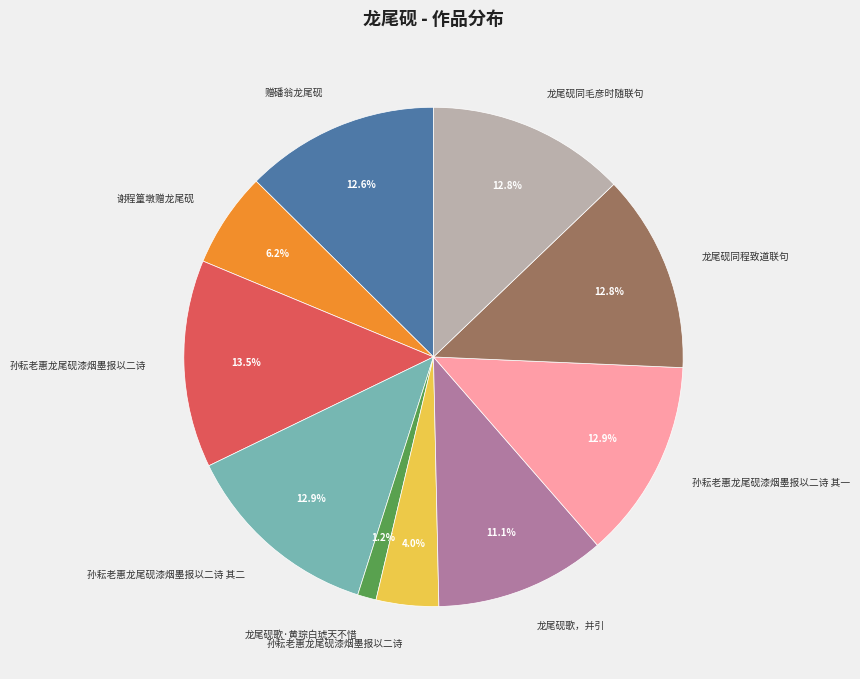

Is there any slice that represents more than half of the pie?

No